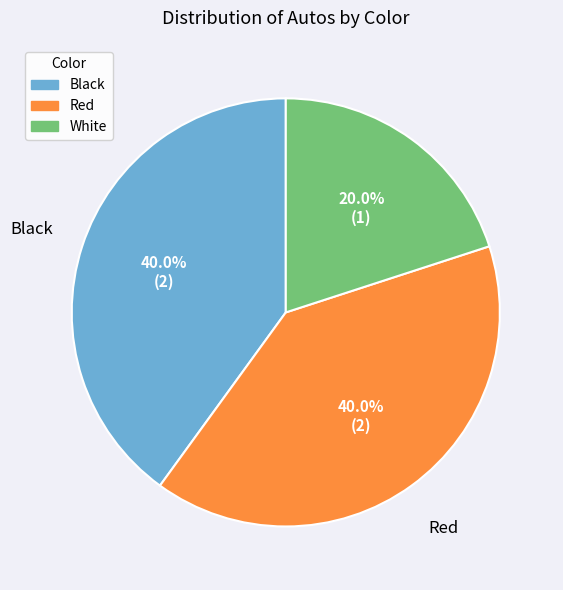

Does any single category account for the majority?

No